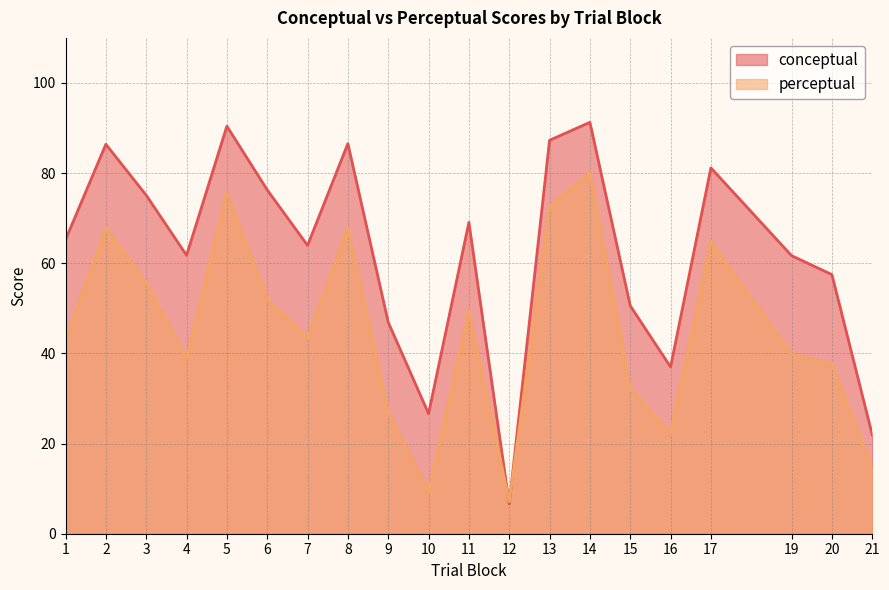

What is the difference between the maximum and minimum values in the perceptual series?

73.0